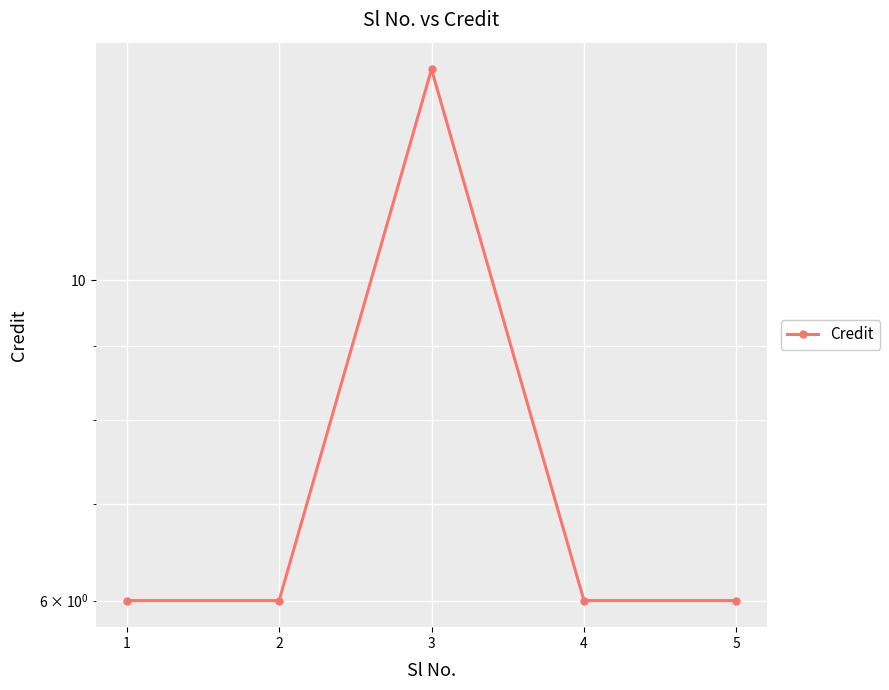

Is it true that the value at 4 is 4?

False